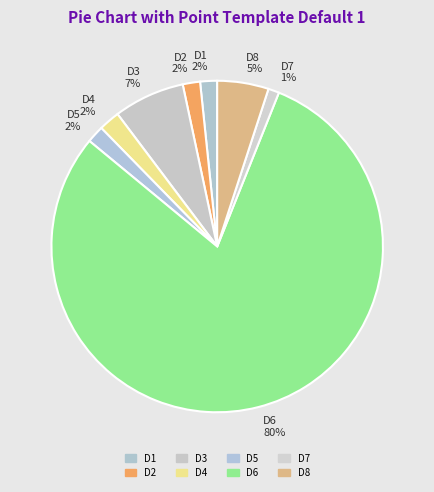

Which category has the smallest portion of the pie?

D7